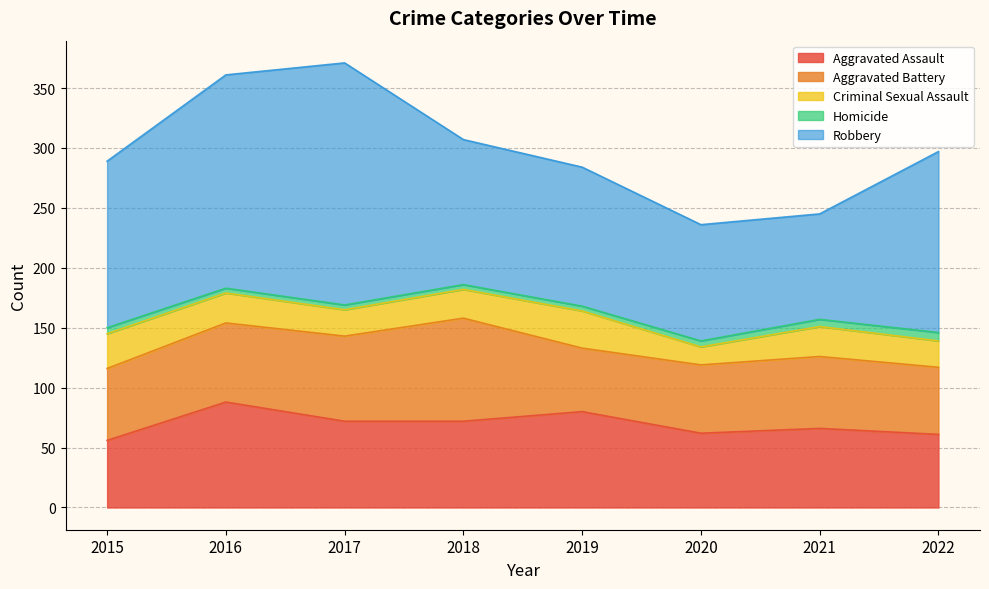

What is the maximum value shown in the chart?

202